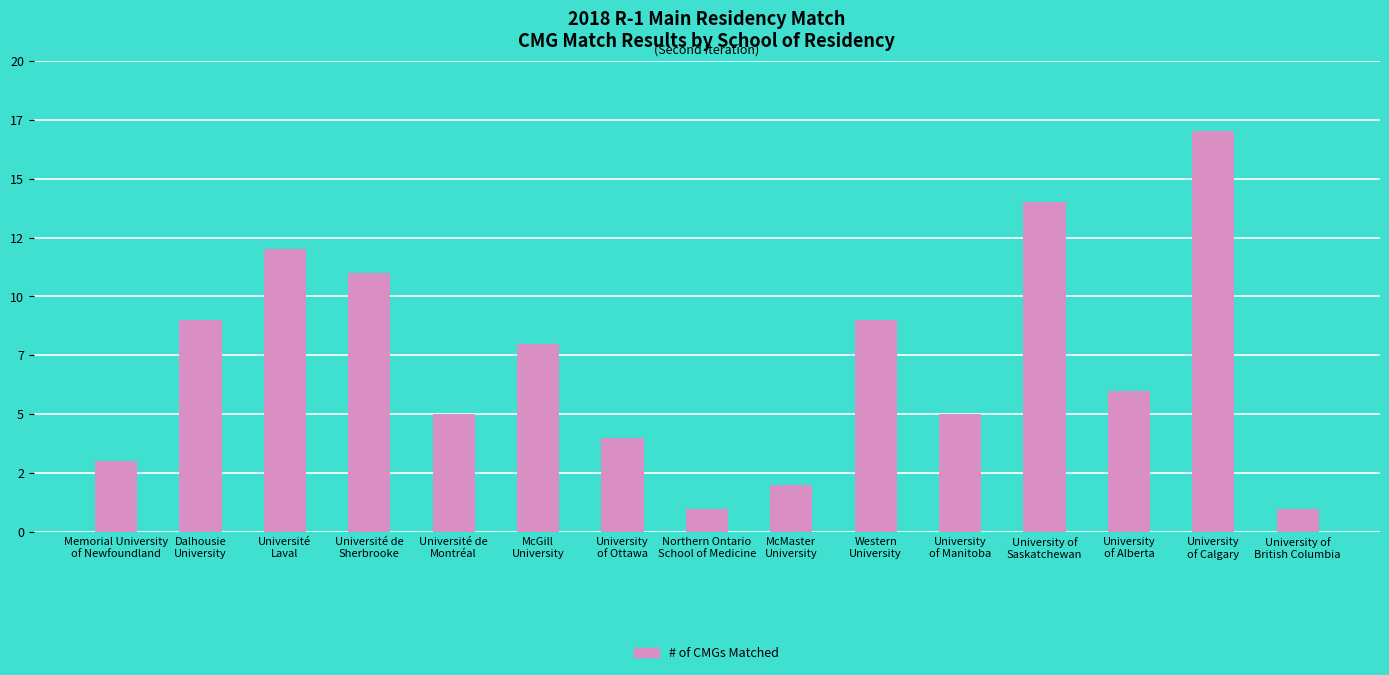

At which label does the data first exceed 6?

Dalhousie
University